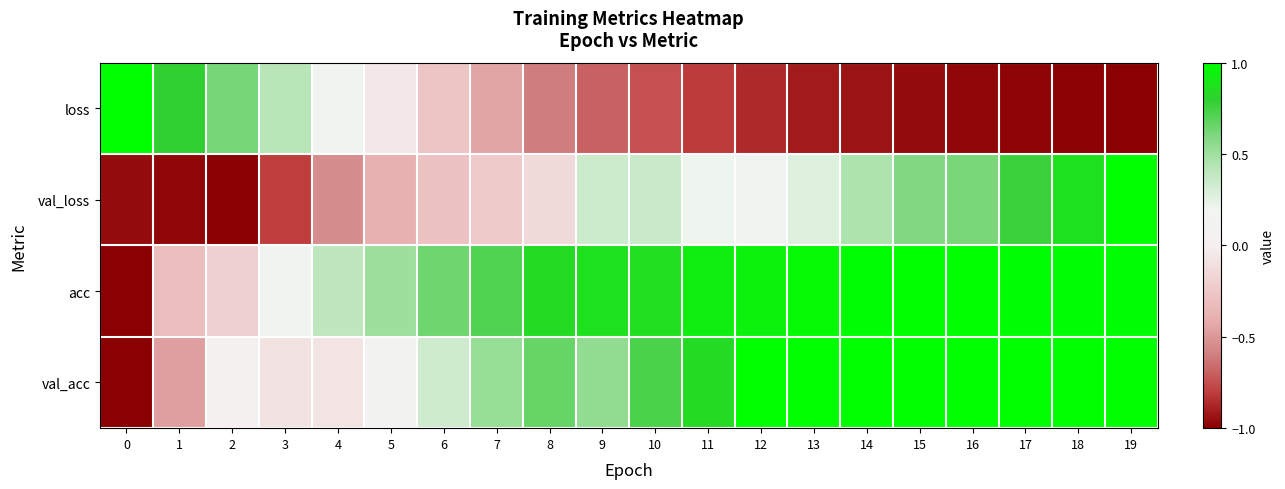

What is the difference between the highest and lowest values at 12?

1.9